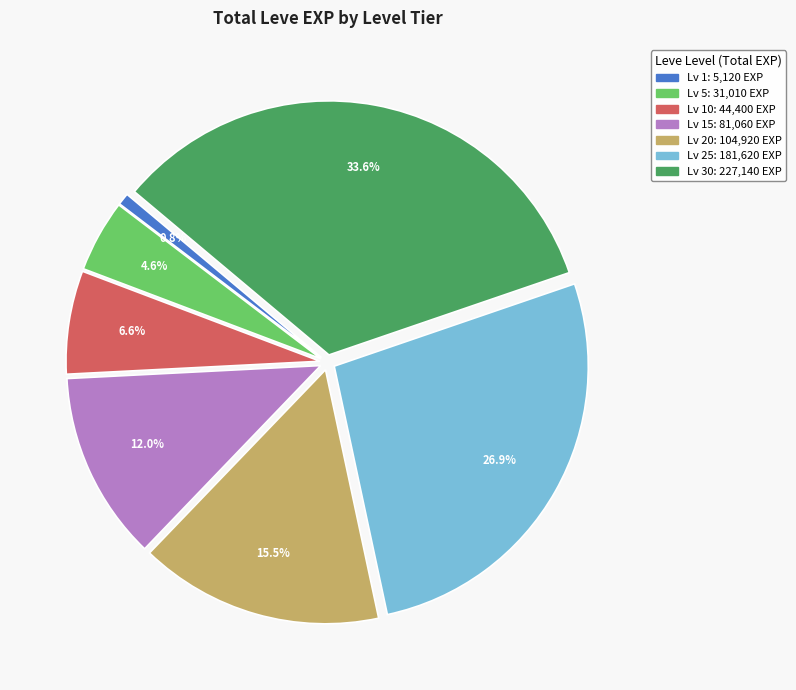

Count the number of slices in the pie.

7